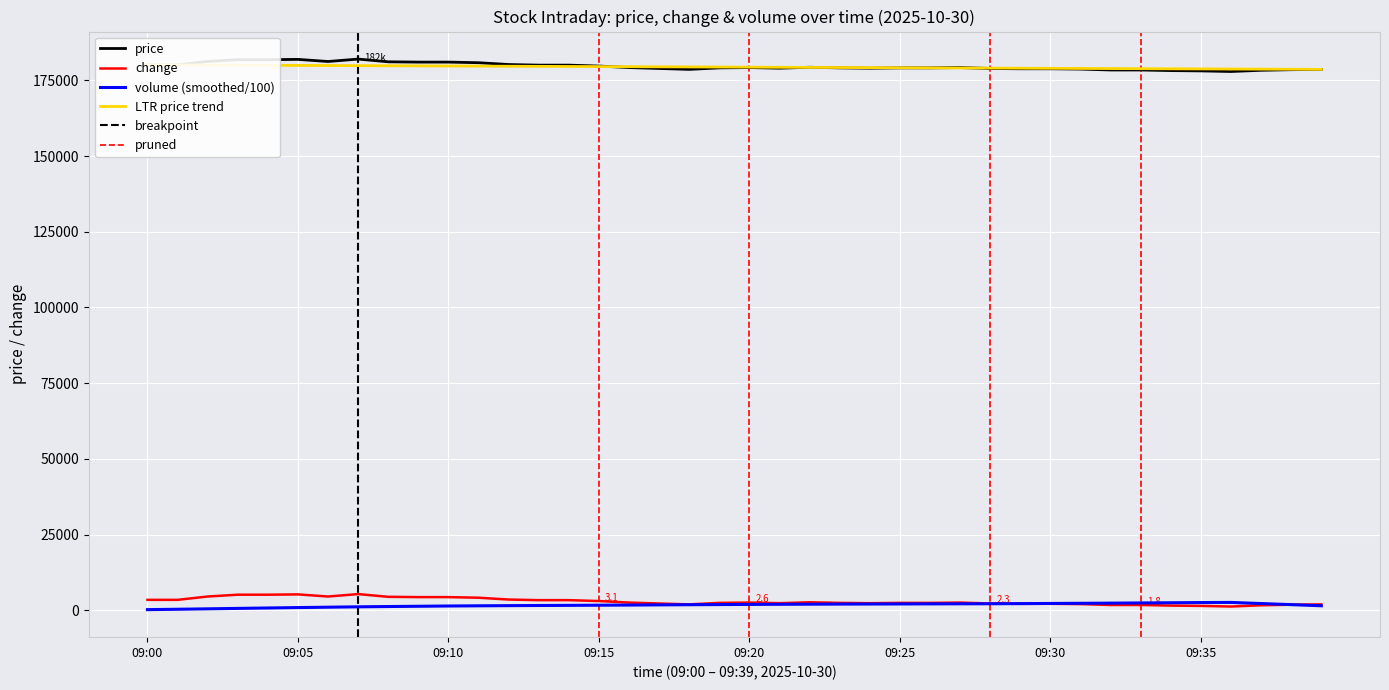

Reading left to right, extract all data points from this chart.

price: 180100	180100	181200	181800	181800	181900	181200	182000	181100	181000	181000	180800	180200	180000	180000	179700	179200	178900	178600	179100	179200	179000	179300	179100	179000	179100	179100	179200	178900	178800	178800	178700	178400	178400	178200	178100	177900	178300	178500	178600
change: 3500	3500	4600	5200	5200	5300	4600	5400	4500	4400	4400	4200	3600	3400	3400	3100	2600	2300	2000	2500	2600	2400	2700	2500	2400	2500	2500	2600	2300	2200	2200	2100	1800	1800	1600	1500	1300	1700	1900	2000